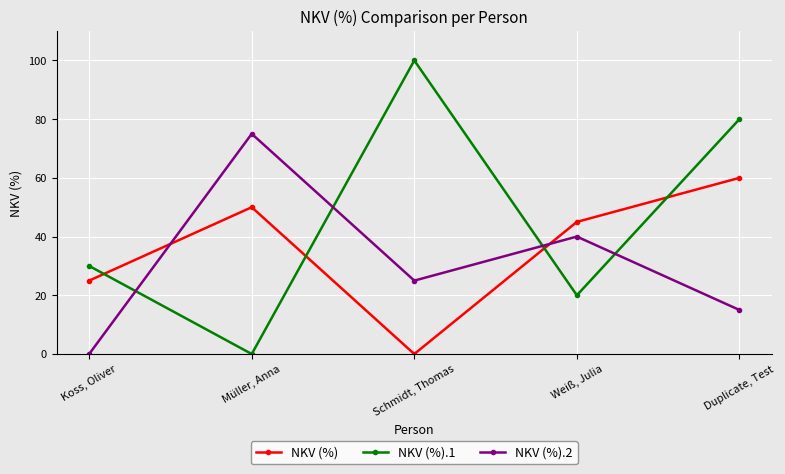

Which label corresponds to the largest value in the chart?

Schmidt, Thomas